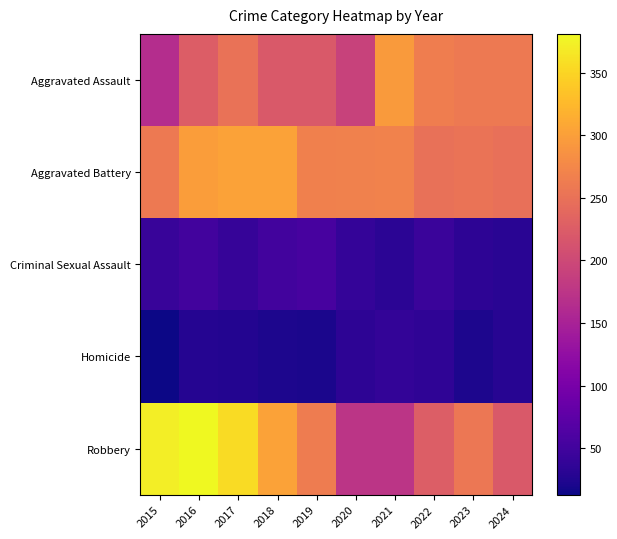

Reading left to right, list all the values displayed in this chart.

Aggravated Assault: 2015=164	2016=225	2017=251	2018=220	2019=220	2020=192	2021=295	2022=264	2023=259	2024=259
Aggravated Battery: 2015=259	2016=298	2017=303	2018=302	2019=267	2020=268	2021=270	2022=249	2023=252	2024=248
Criminal Sexual Assault: 2015=43	2016=51	2017=41	2018=51	2019=55	2020=40	2021=33	2022=44	2023=34	2024=31
Homicide: 2015=13	2016=28	2017=27	2018=23	2019=21	2020=34	2021=38	2022=35	2023=22	2024=30
Robbery: 2015=372	2016=381	2017=356	2018=302	2019=263	2020=174	2021=175	2022=227	2023=257	2024=221